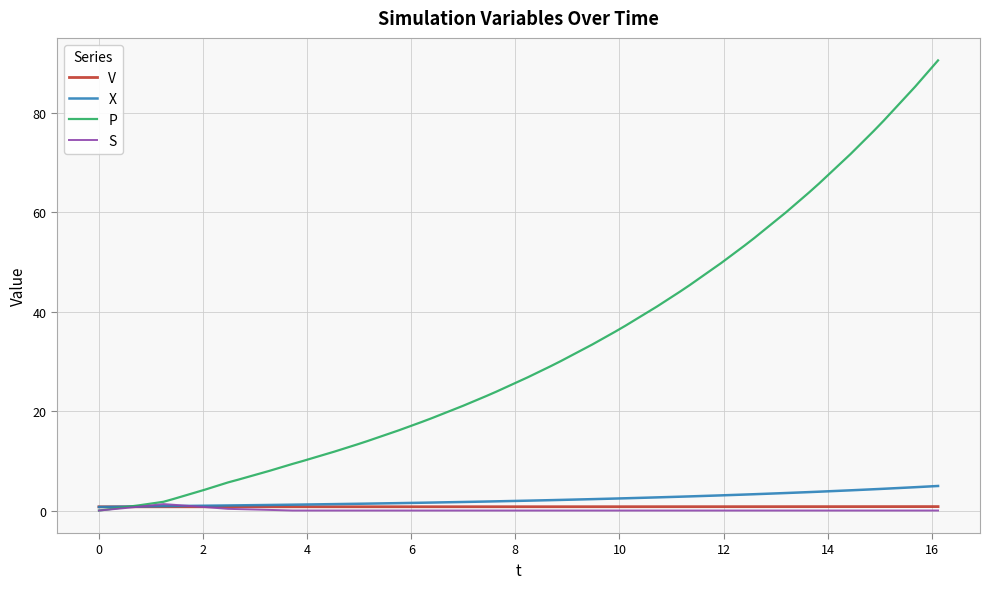

Which series has the largest total across all categories?

P